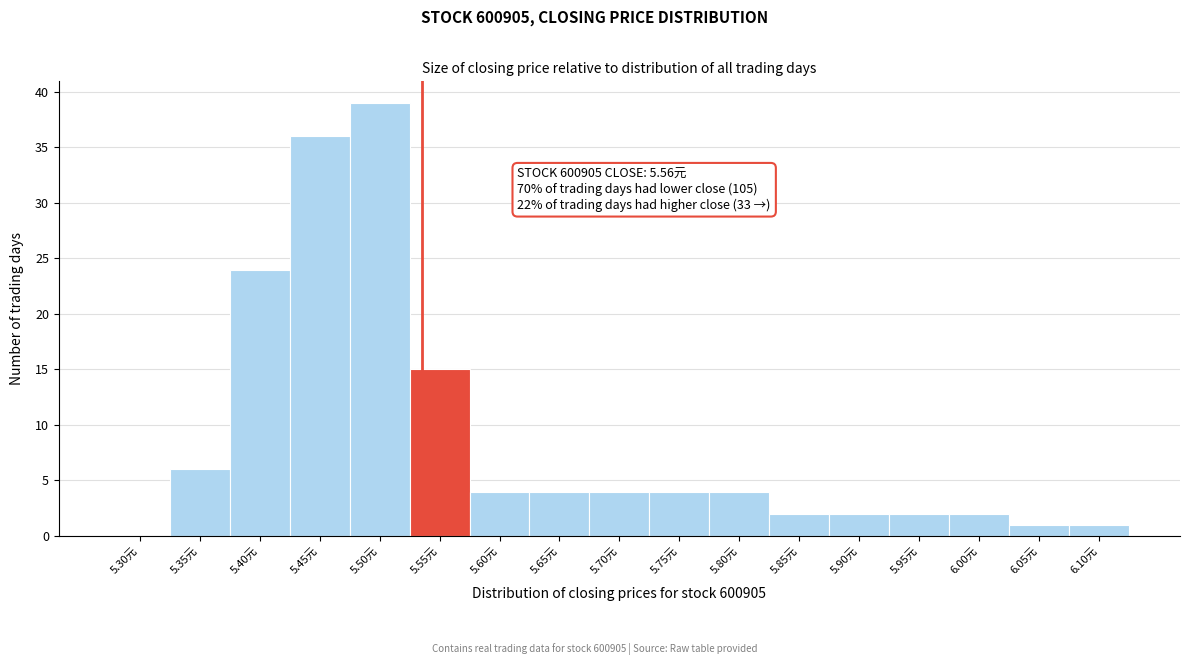

Reading left to right, transcribe all the data shown in this chart.

5.30元=0	5.35元=6	5.40元=24	5.45元=36	5.50元=39	5.55元=15	5.60元=4	5.65元=4	5.70元=4	5.75元=4	5.80元=4	5.85元=2	5.90元=2	5.95元=2	6.00元=2	6.05元=1	6.10元=1